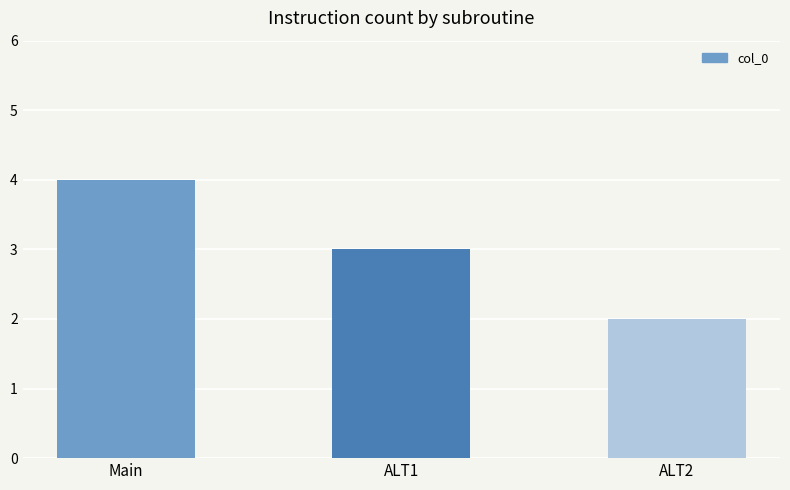

How many data points are less than 3?

1